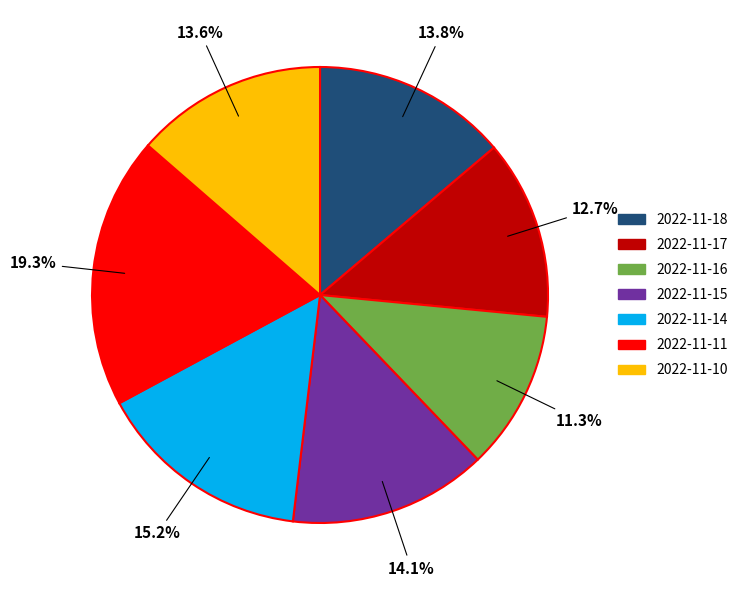

Is 2022-11-14 the majority of the pie?

No